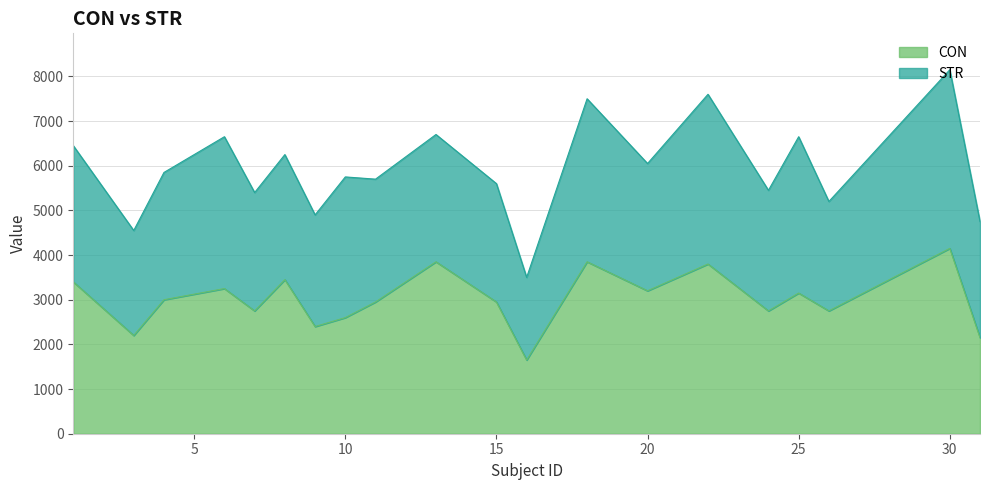

What is the difference between the values at 20 and 15?

250